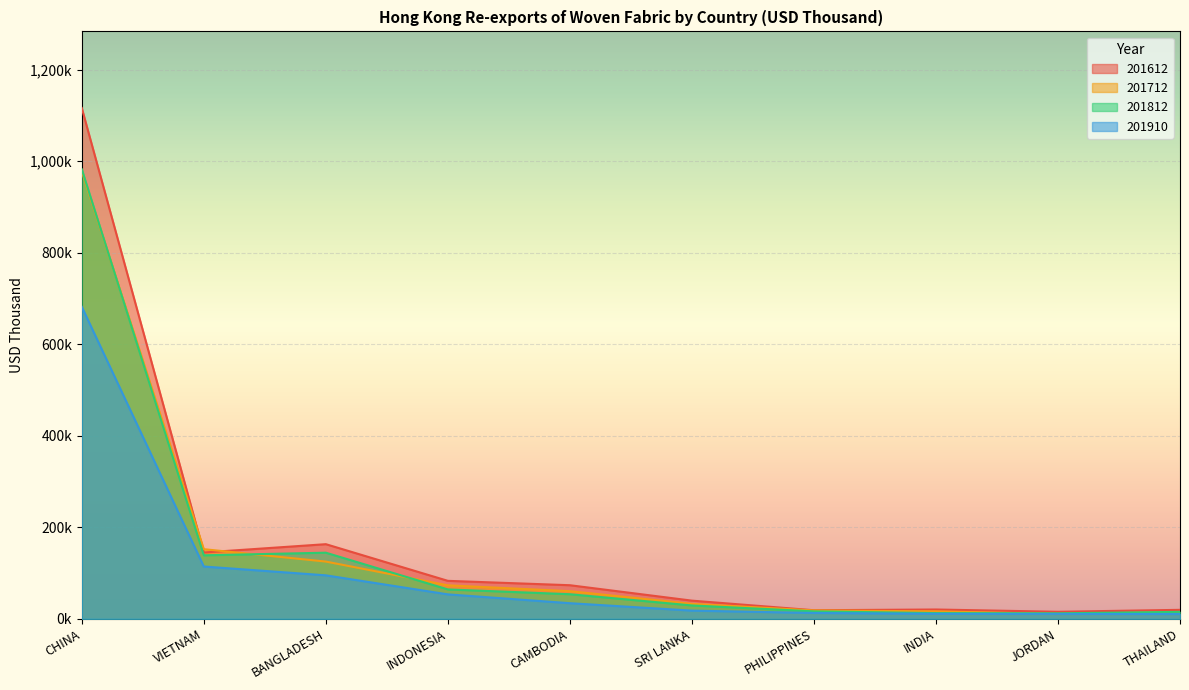

What is the label of the 4th point from the right?

PHILIPPINES